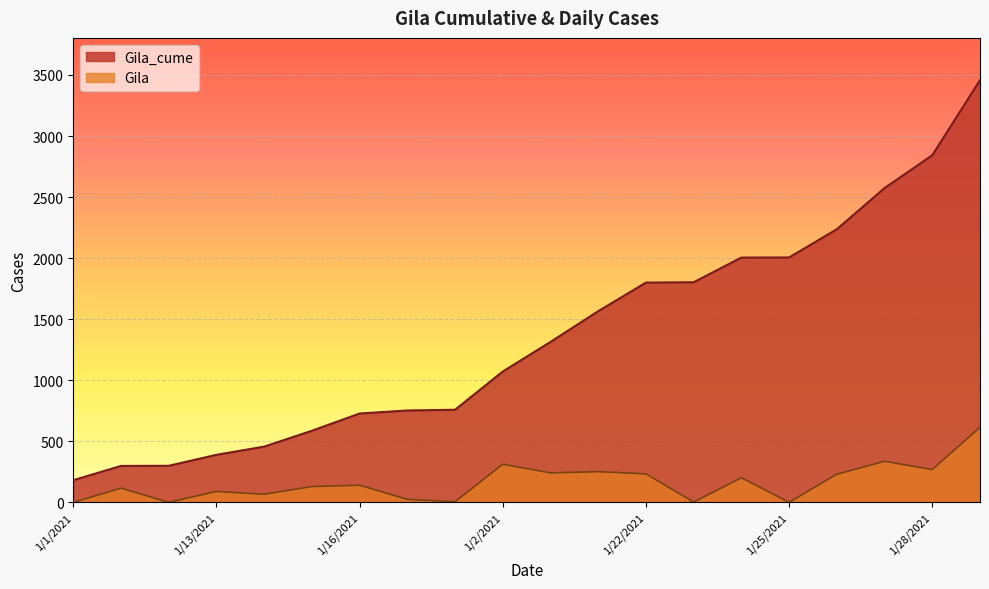

Which series has the largest total across all categories?

Gila_cume